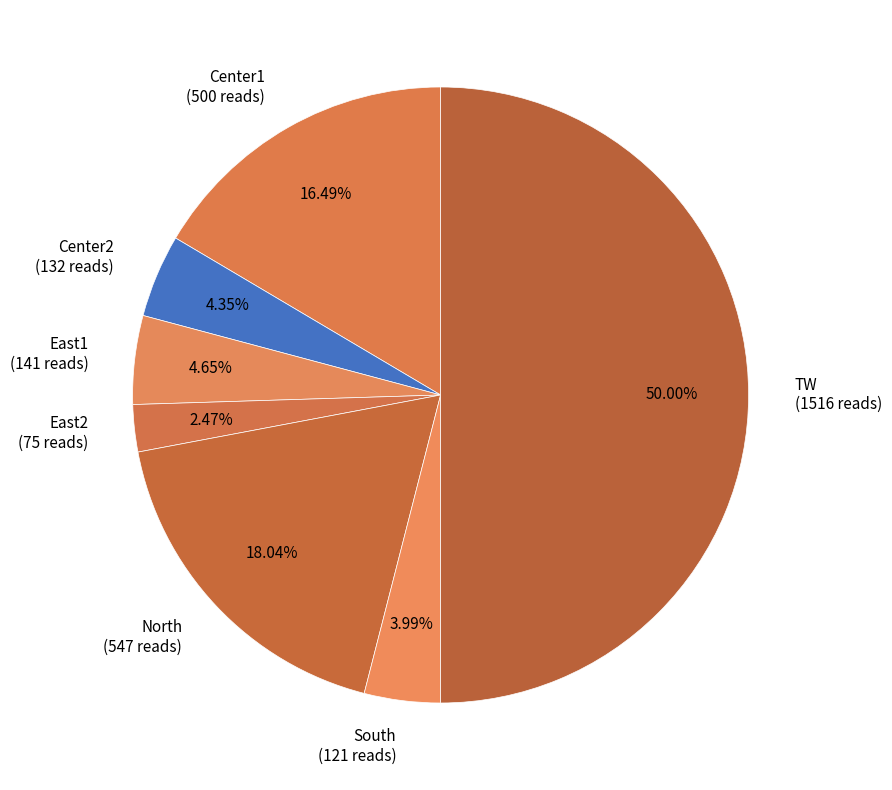

How many segments does this pie chart have?

7